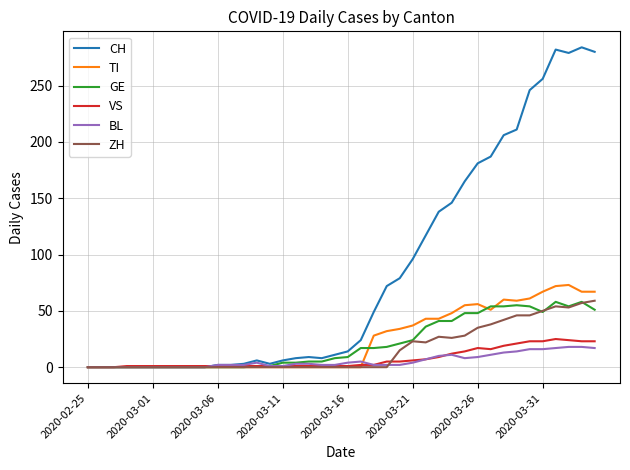

What are all the series names shown in the legend?

CH, TI, GE, VS, BL, ZH